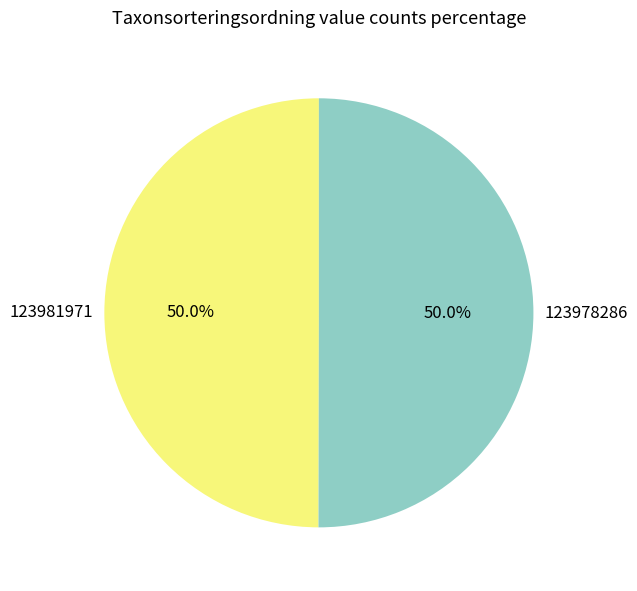

The 123981971 slice represents 50% of the pie. True or false?

True